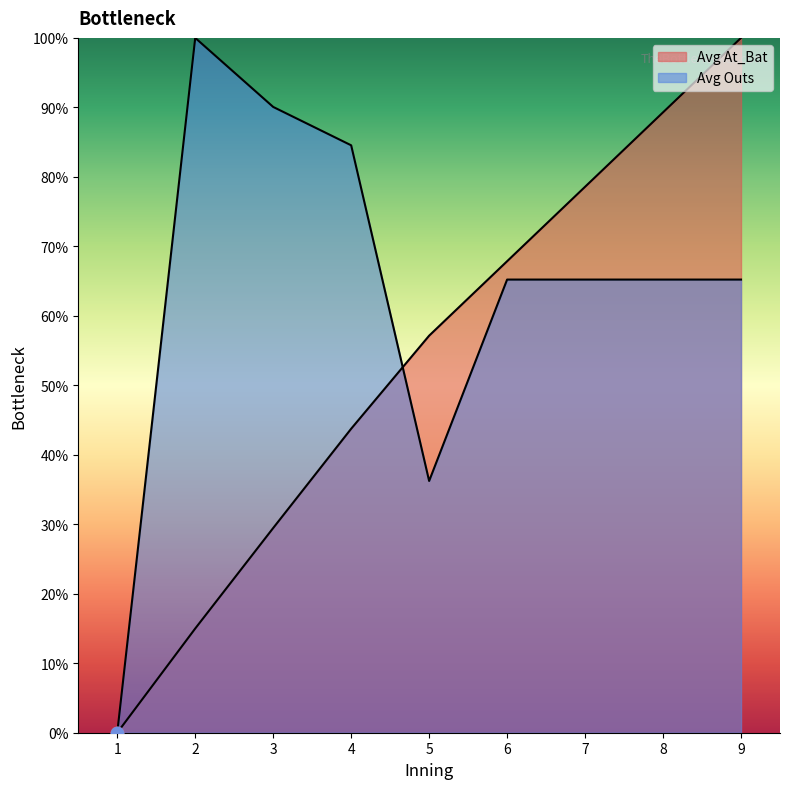

Which has a higher value, 2 or 6?

6